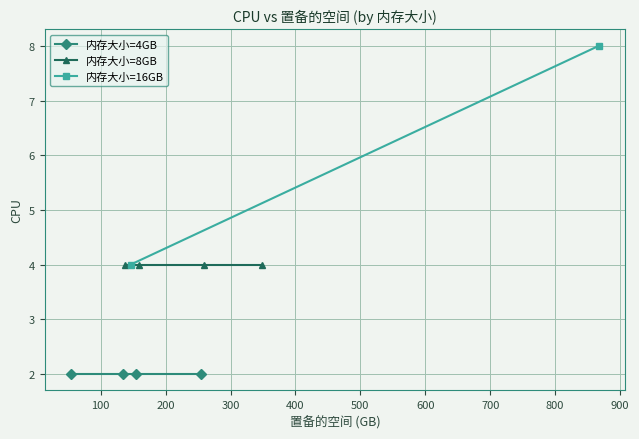

At which category does the chart reach its minimum across all series?

134.11 GB